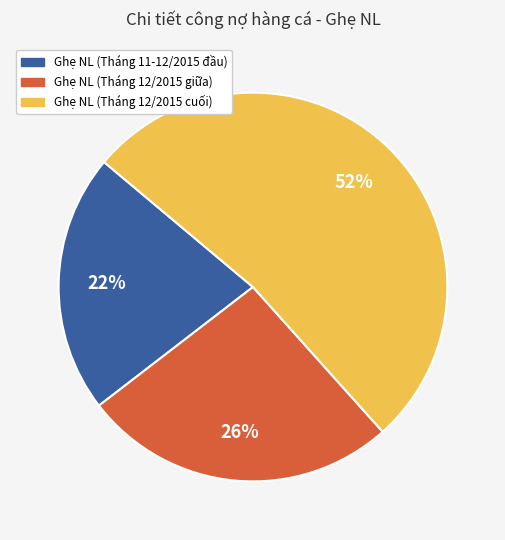

To the nearest percent, what is the average slice percentage?

33%